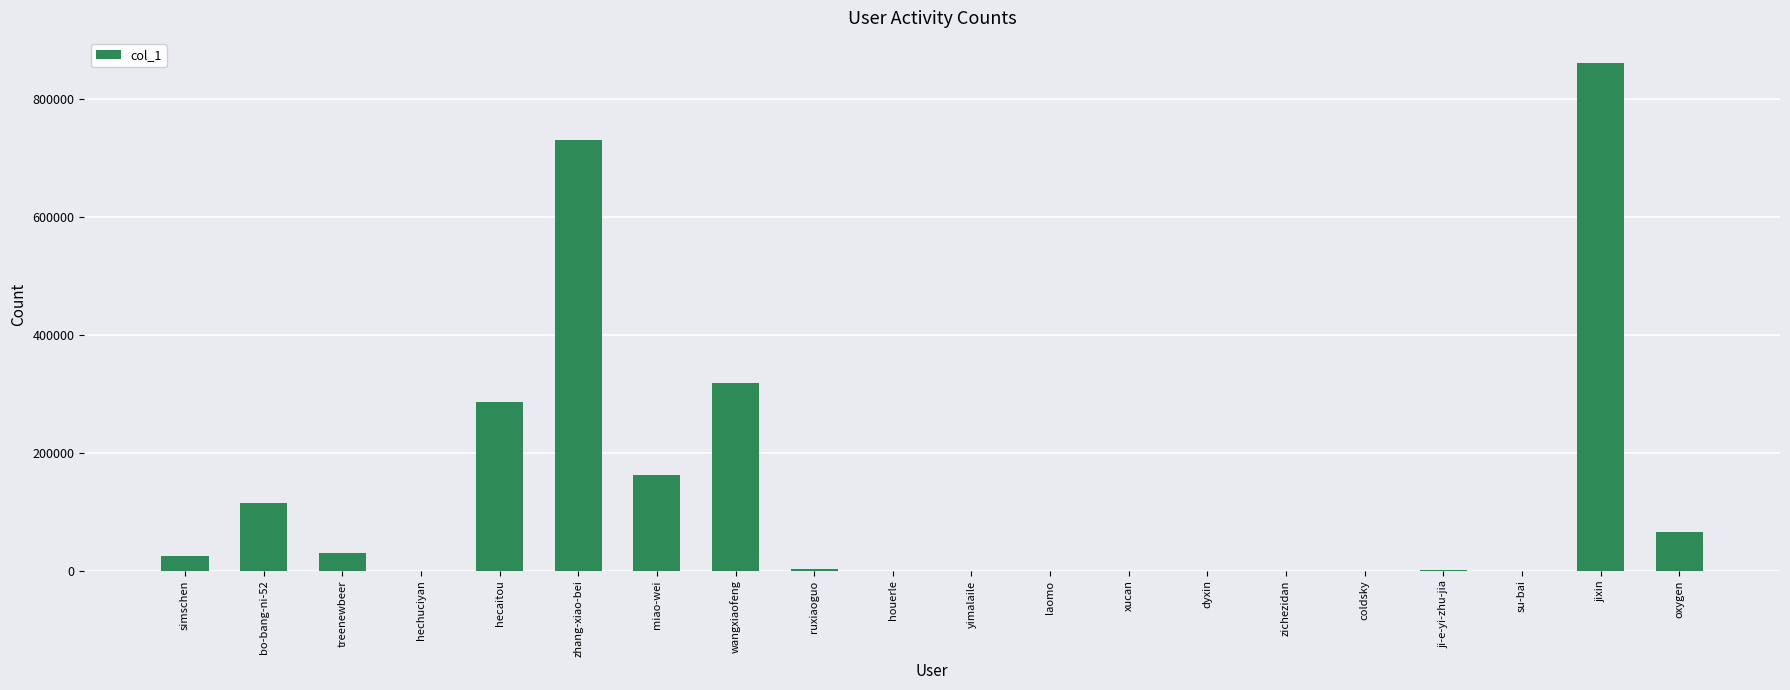

Which category has the highest value across all series?

jixin